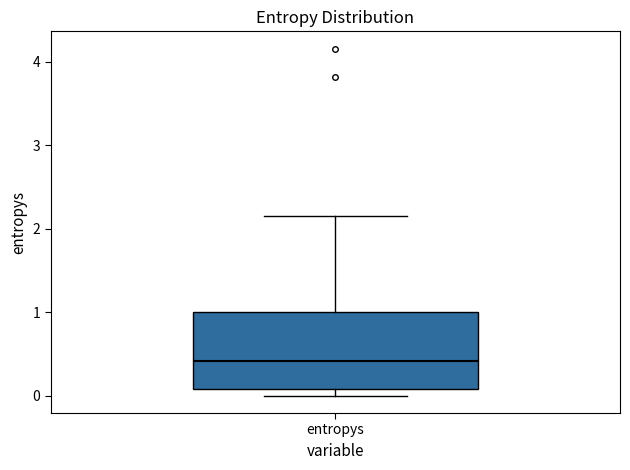

Where is the lower edge of the box for entropys on the y-axis? The values are not printed on the chart, so give them approximately, as read against the axis.

0.1